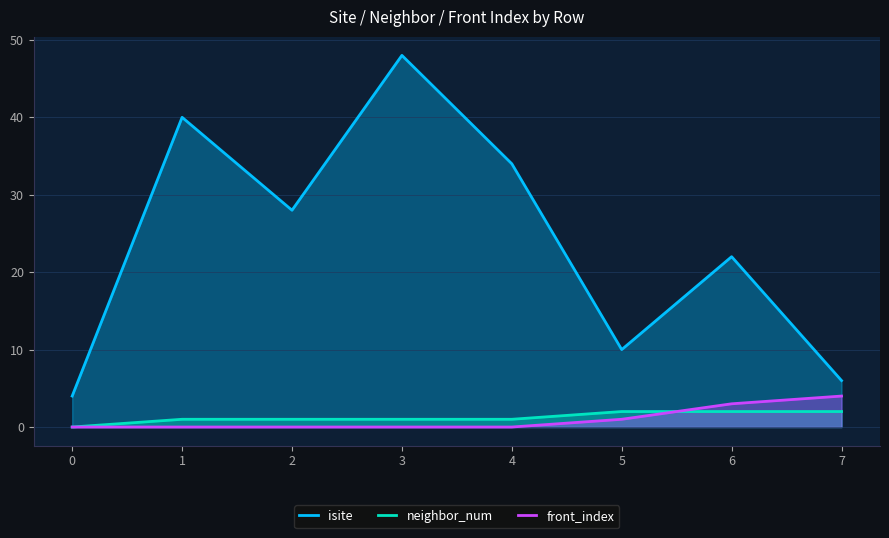

Is the value of neighbor_num at 5 greater than the value of front_index at 6?

No